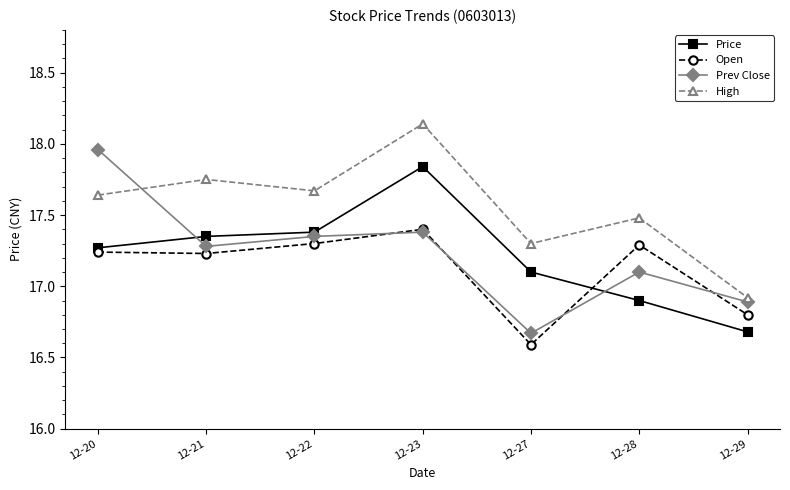

Which category has the lowest value in the Open series?

12-27